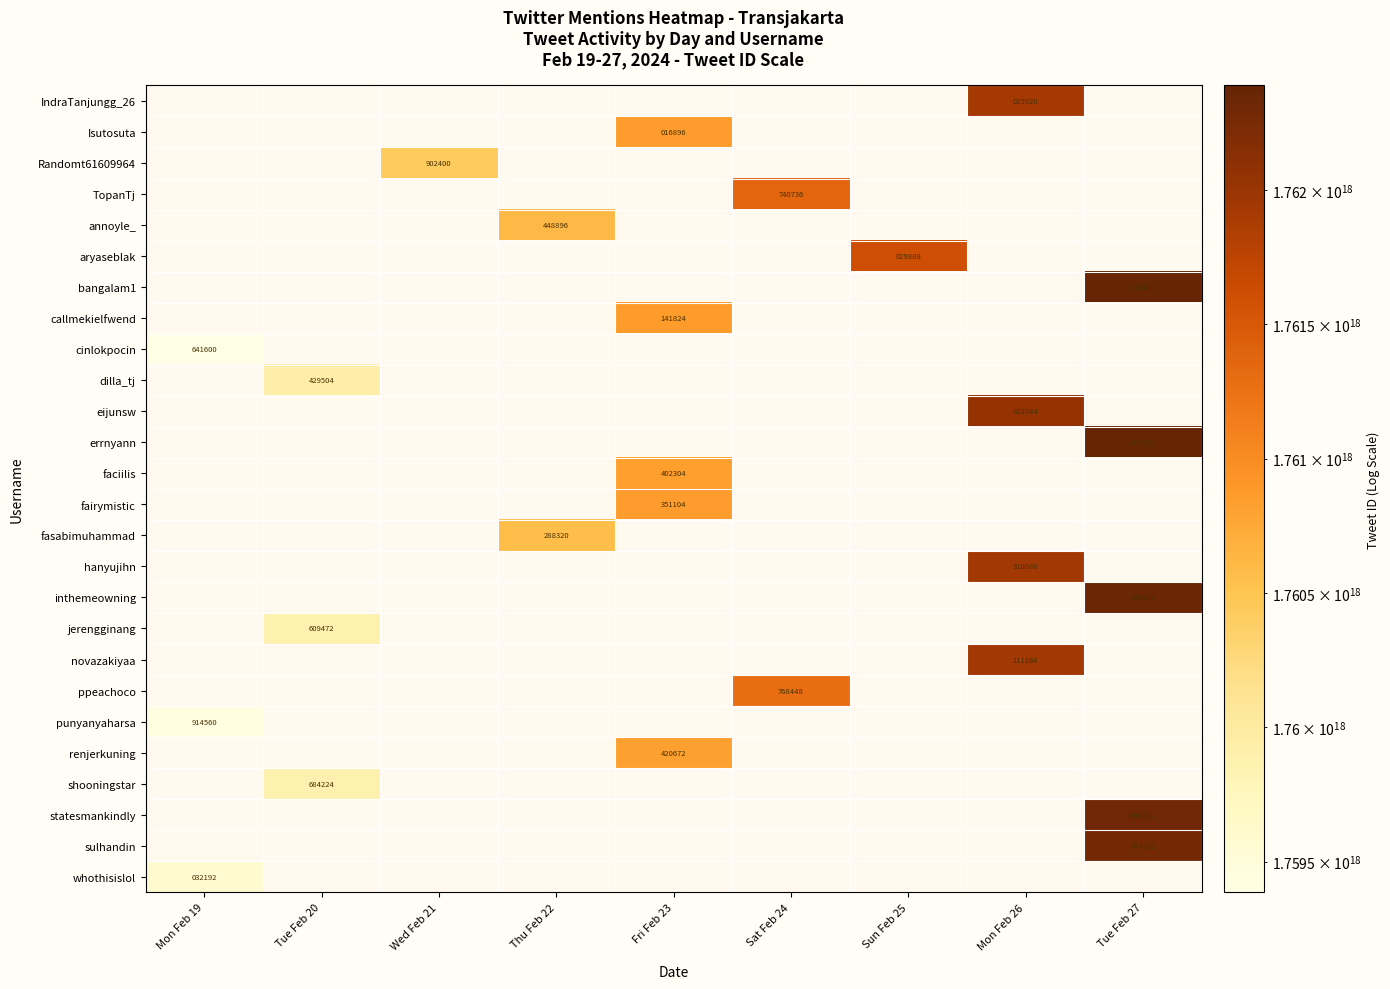

What is the difference between the highest and lowest values at Sun Feb 25?

1761604890345029888